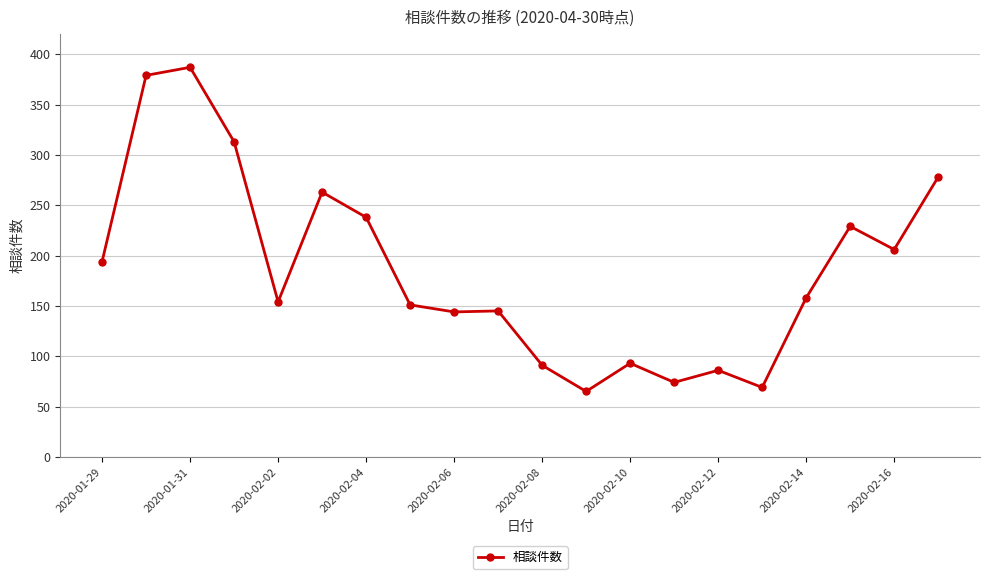

What is the value of the 1st point from the left?

194